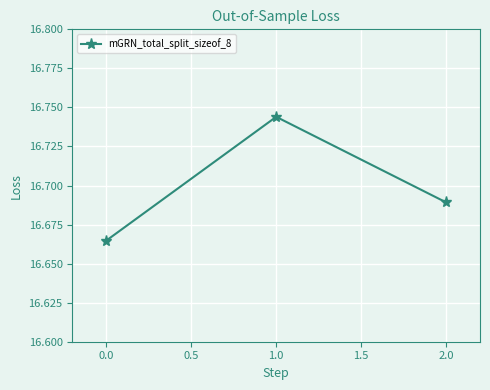

What is the label of the 1st point from the right?

2.0